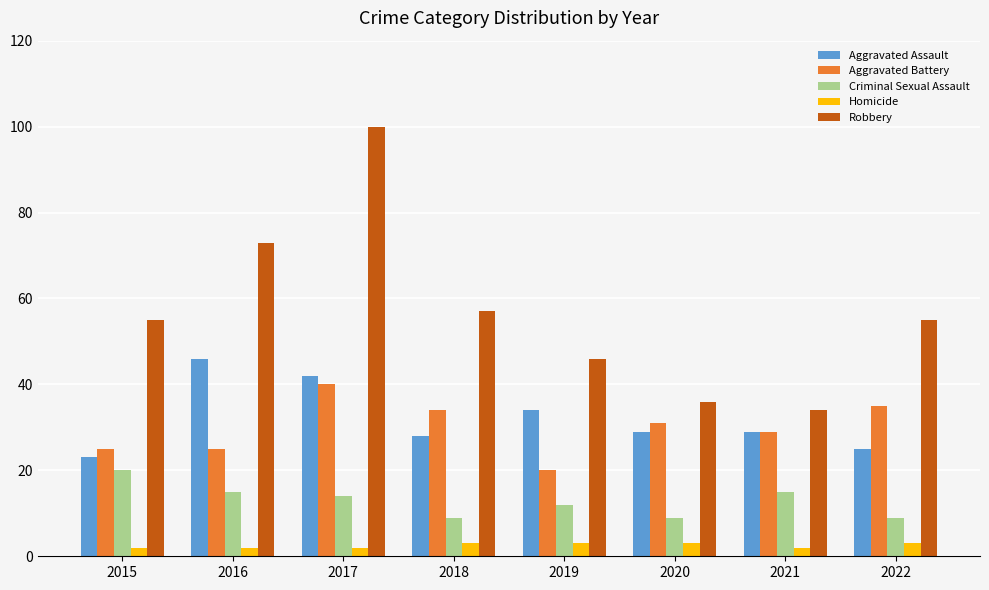

At 2017, list the series in order from smallest to largest.

Homicide, Criminal Sexual Assault, Aggravated Battery, Aggravated Assault, Robbery